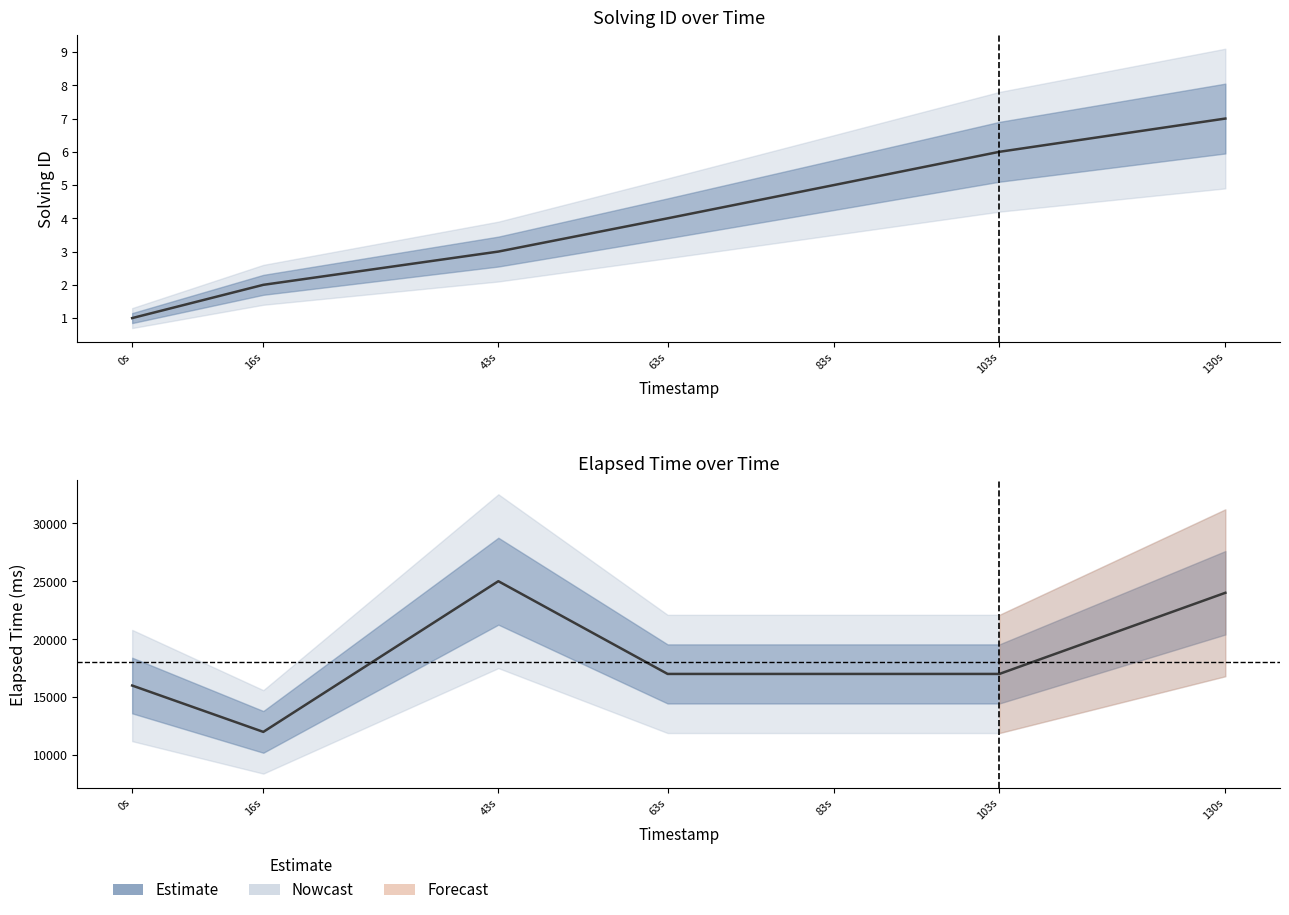

Is the value of elapsed_time at 0s greater than the value of solving_id at 83s?

Yes